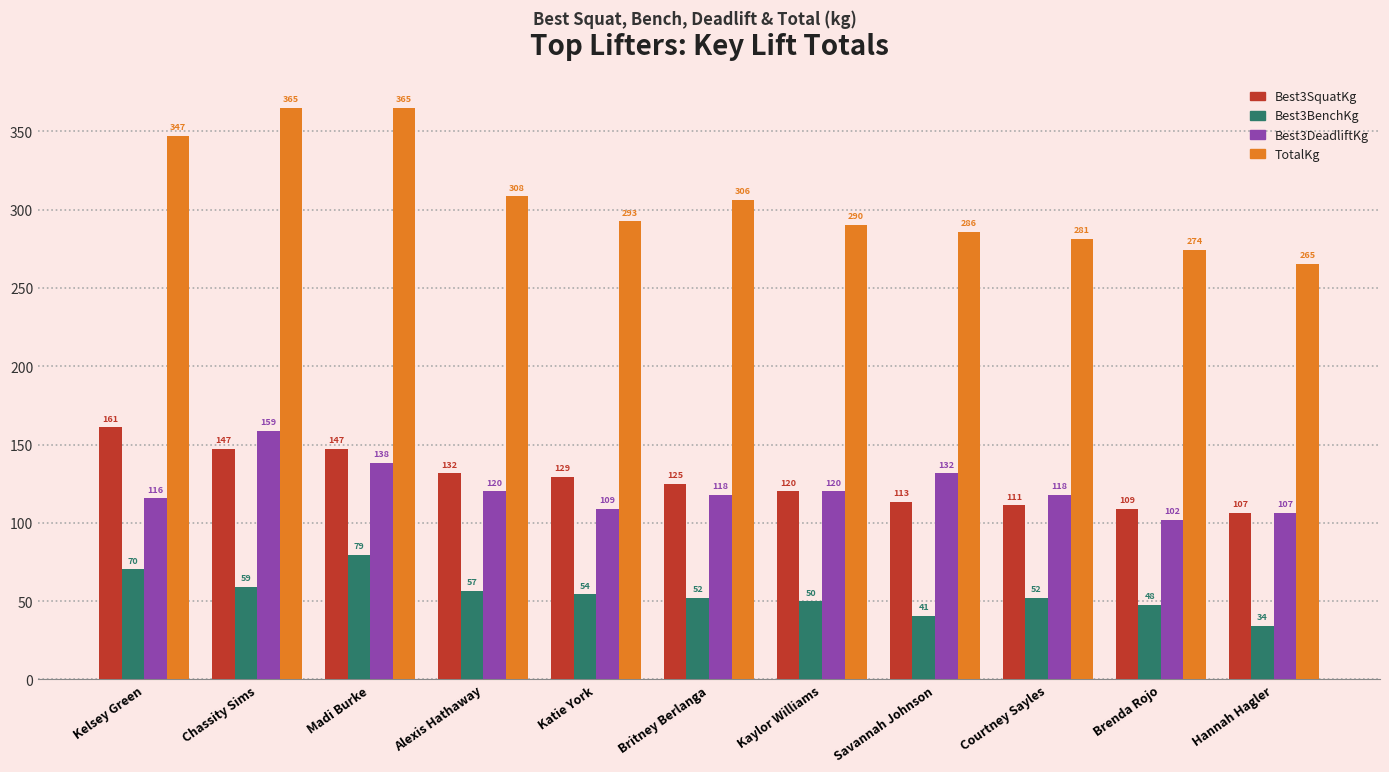

Which series changed the most between Kelsey Green and Madi Burke?

Best3DeadliftKg